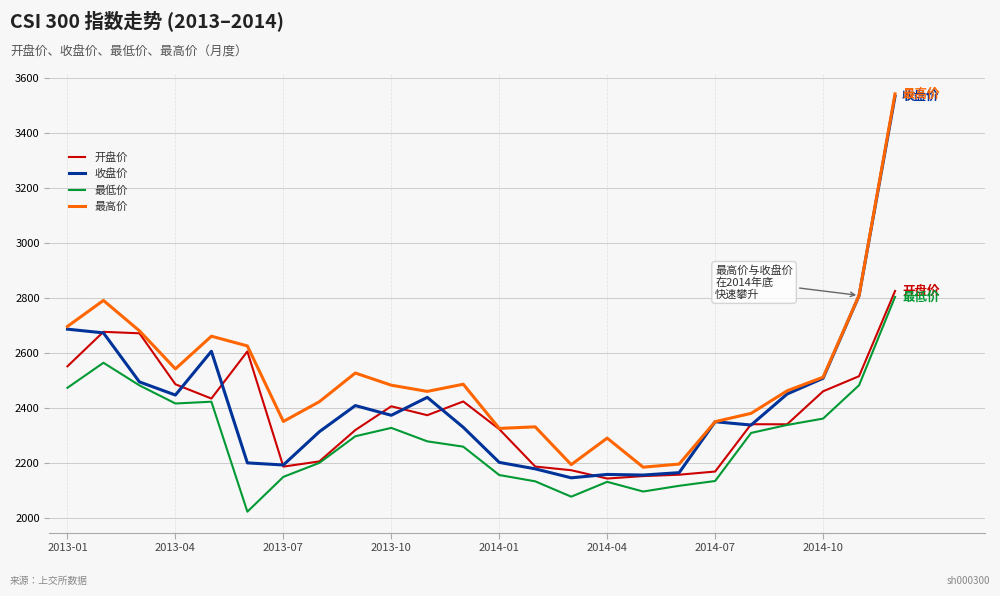

True or false: 最低价 and 最高价 intersect in this chart.

False